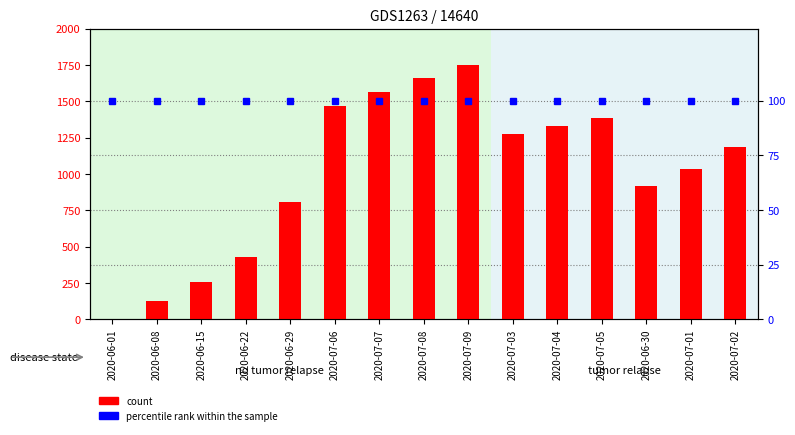

The value of count at 2020-06-29 is 809. True or false?

True